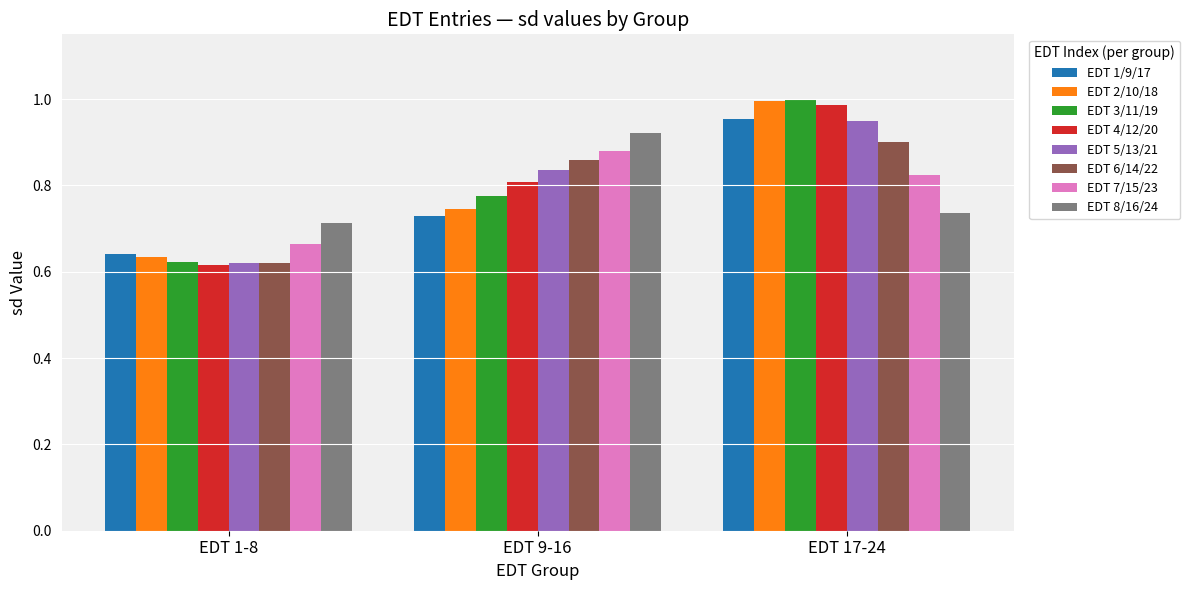

What is the sum of all EDT 4/12/20 values?

2.4